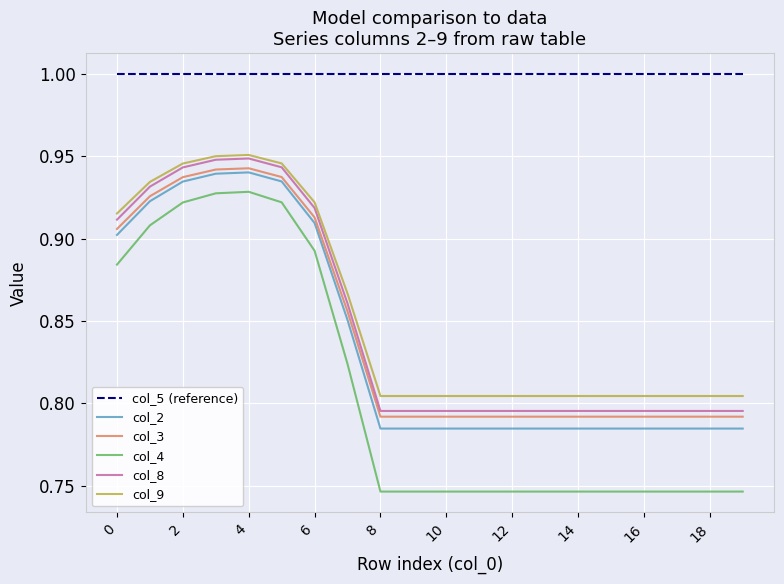

How many lines are shown in the chart?

6